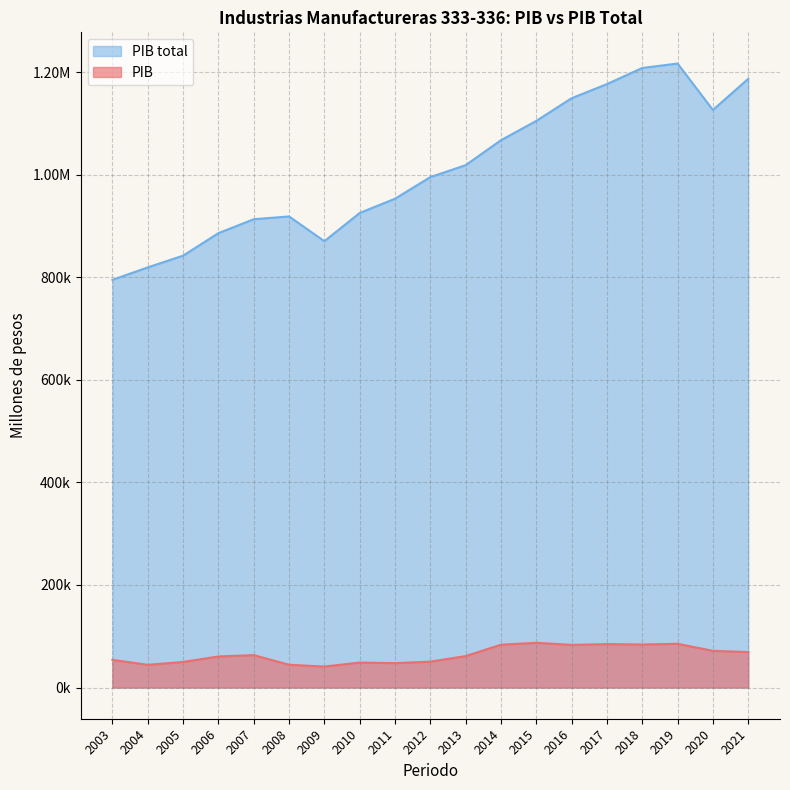

Does the chart have visible grid lines?

Yes